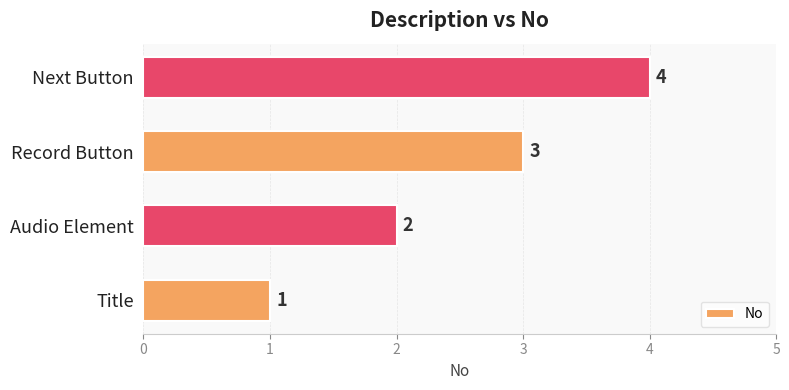

What is the minimum value shown in the chart?

1